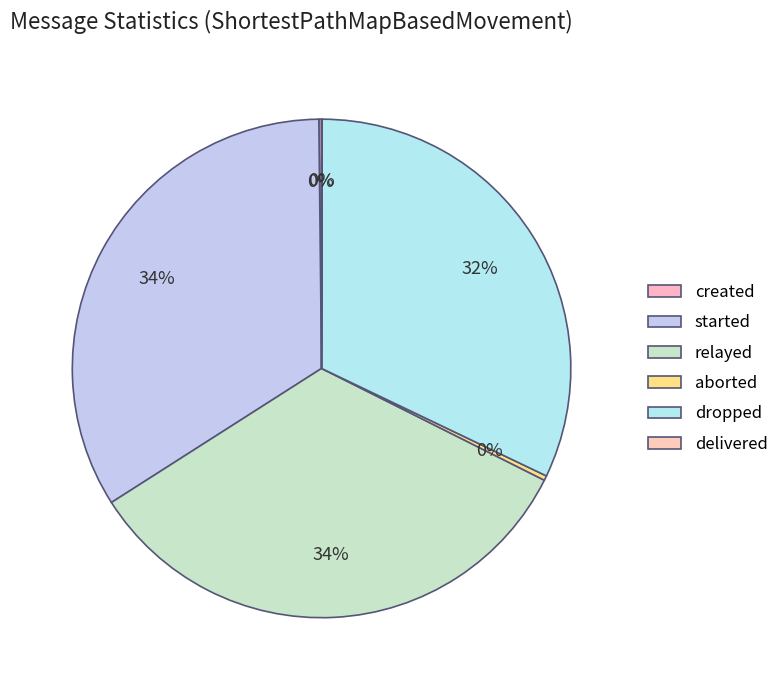

How many segments does this pie chart have?

6